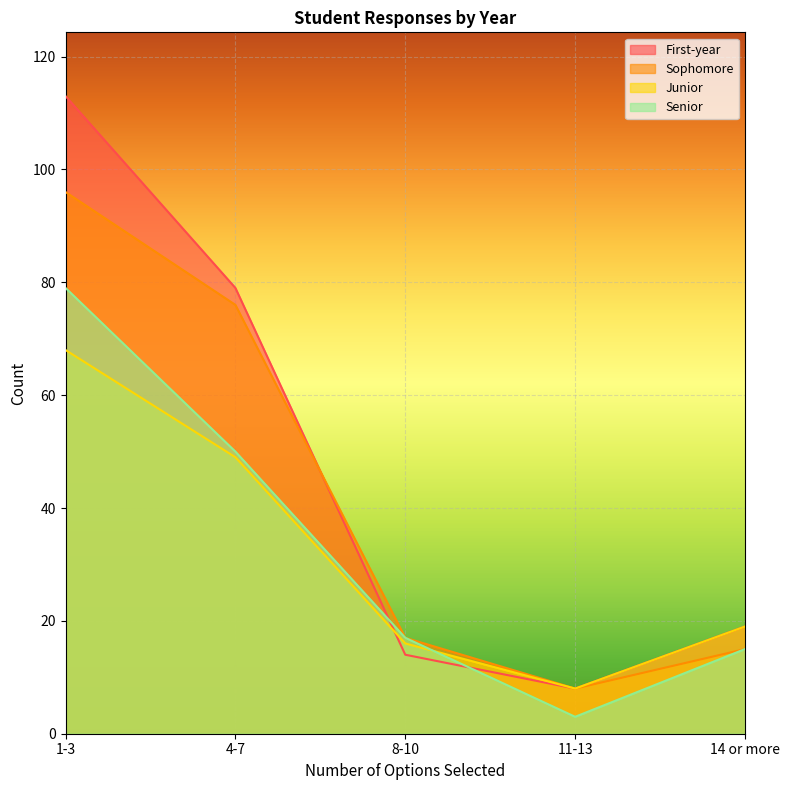

What is the difference between the Sophomore values at 4-7 and 8-10?

59